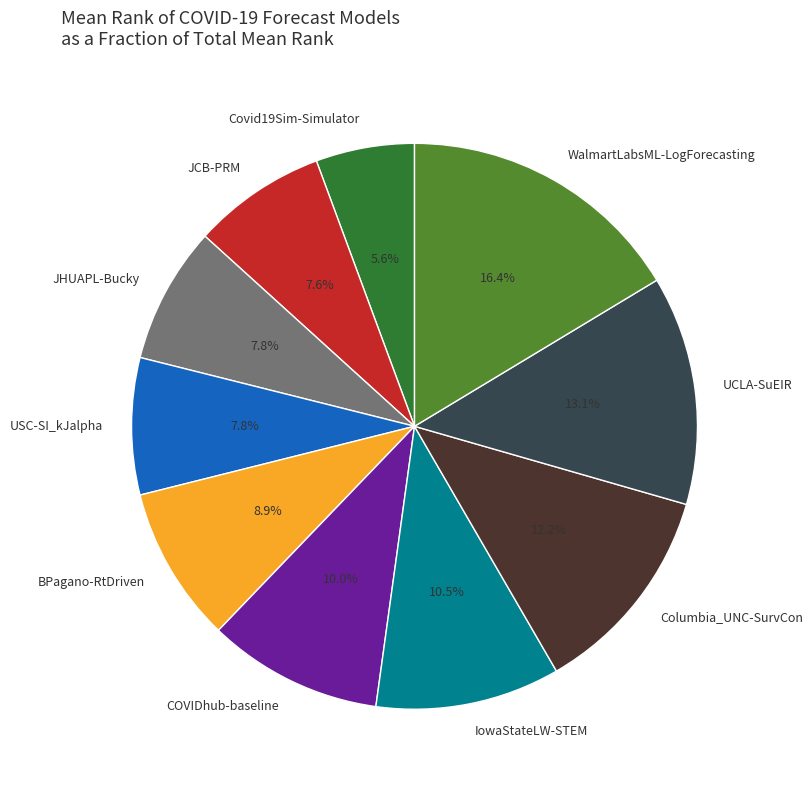

Which has a higher value, WalmartLabsML-LogForecasting or USC-SI_kJalpha?

WalmartLabsML-LogForecasting